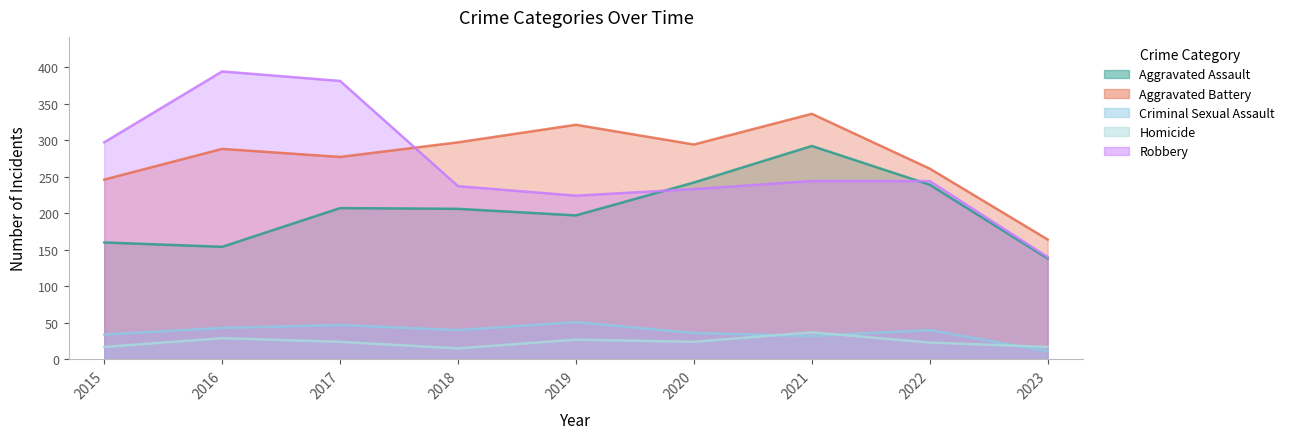

List the labels in order of Criminal Sexual Assault value, smallest first.

2023, 2021, 2015, 2020, 2018, 2022, 2016, 2017, 2019